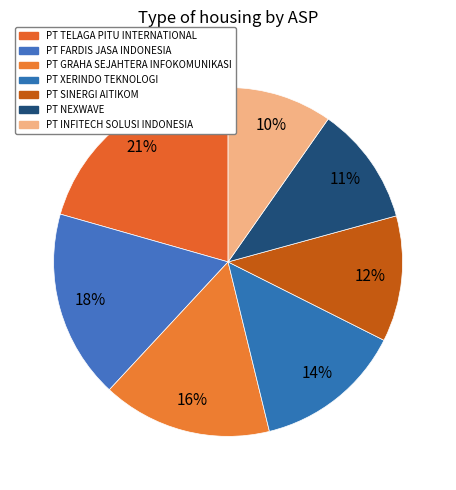

Approximately how many times larger is the value at PT XERINDO TEKNOLOGI compared to PT FARDIS JASA INDONESIA?

0.8